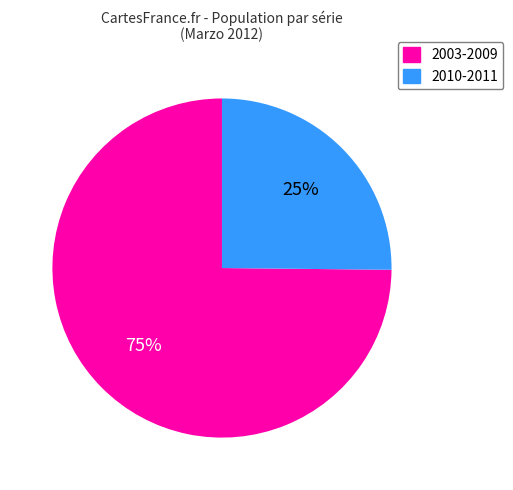

To the nearest percent, what is the average slice percentage?

50%